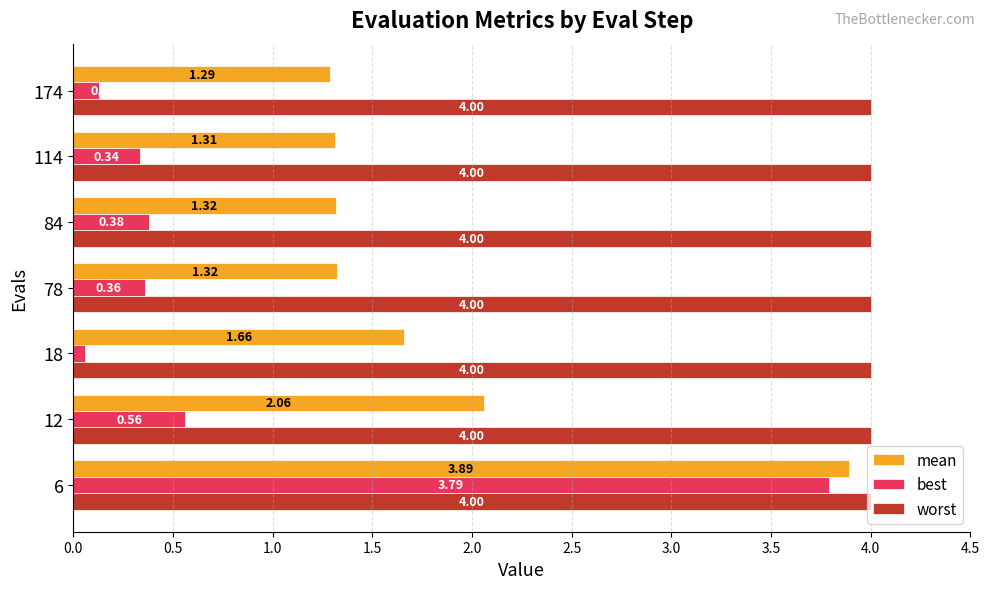

Rank the series by their average value, from highest to lowest.

worst, mean, best